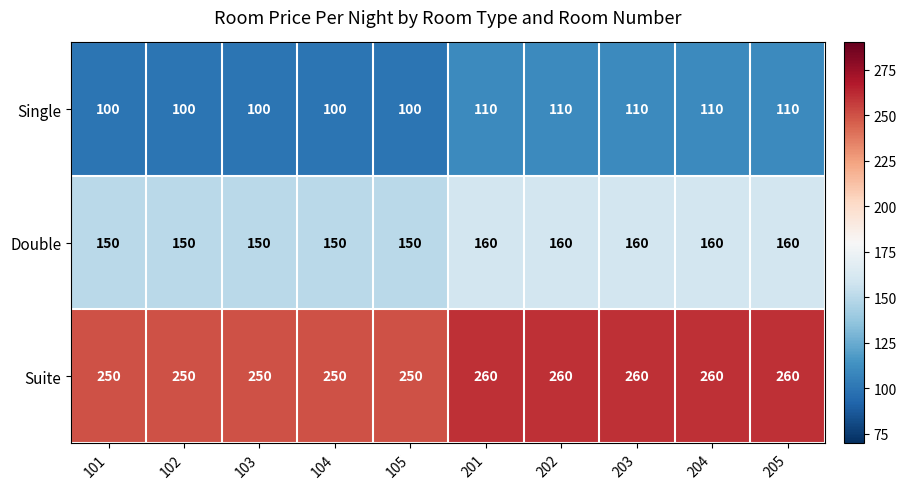

What is the total value across all series at 204?

530